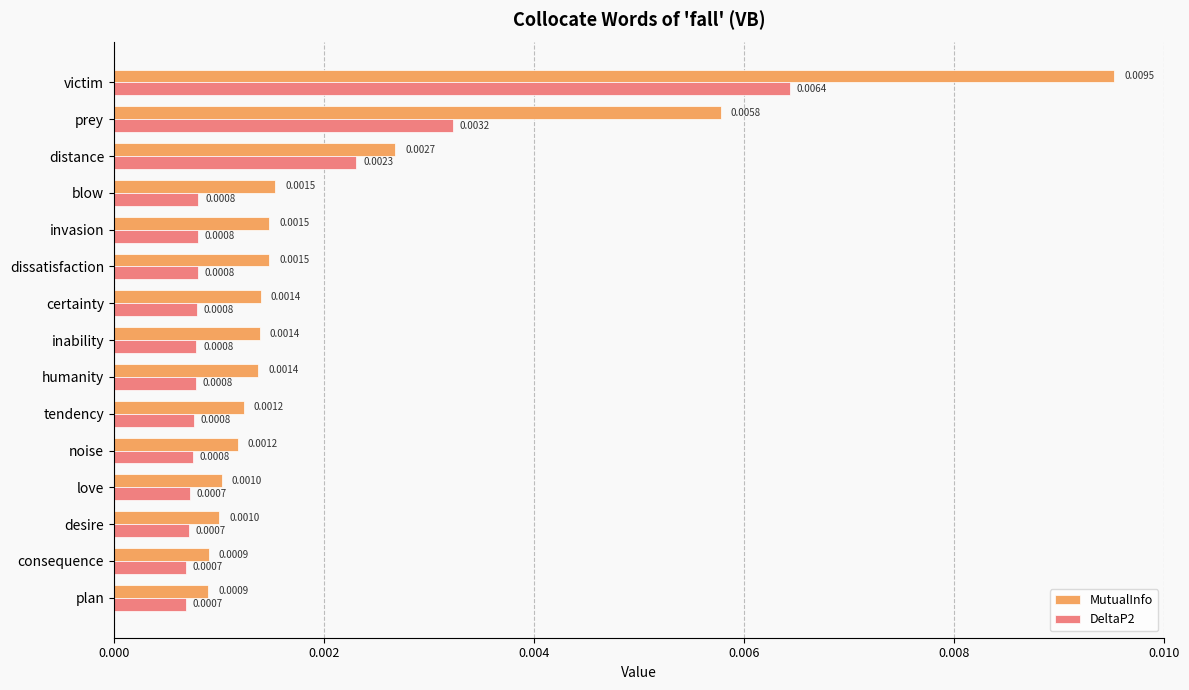

List the series in order of their peak value, highest first.

MutualInfo, DeltaP2